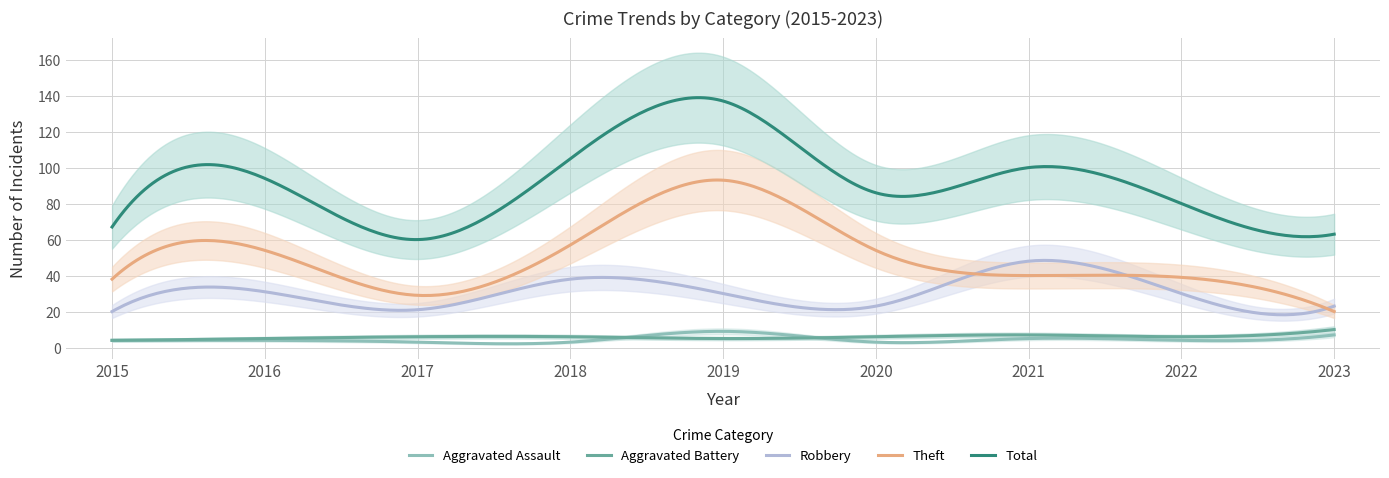

True or false: Total and Robbery intersect in this chart.

False